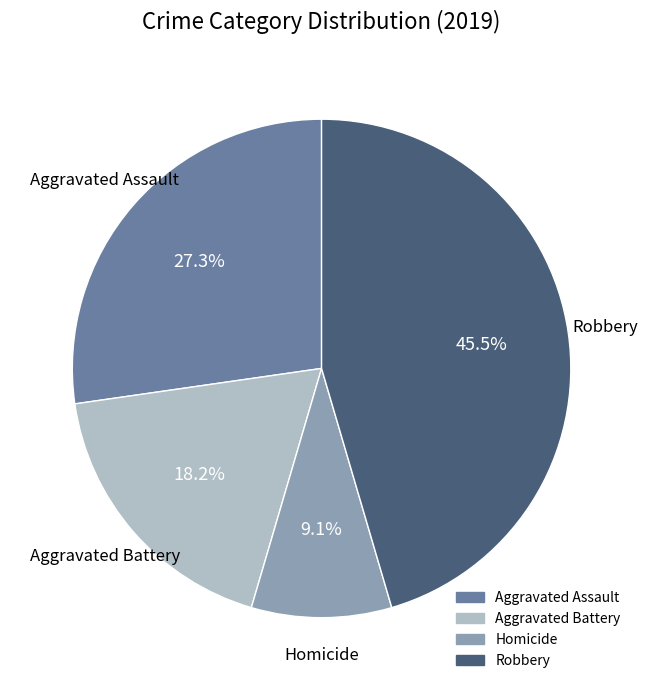

Is there any slice that represents more than half of the pie?

No